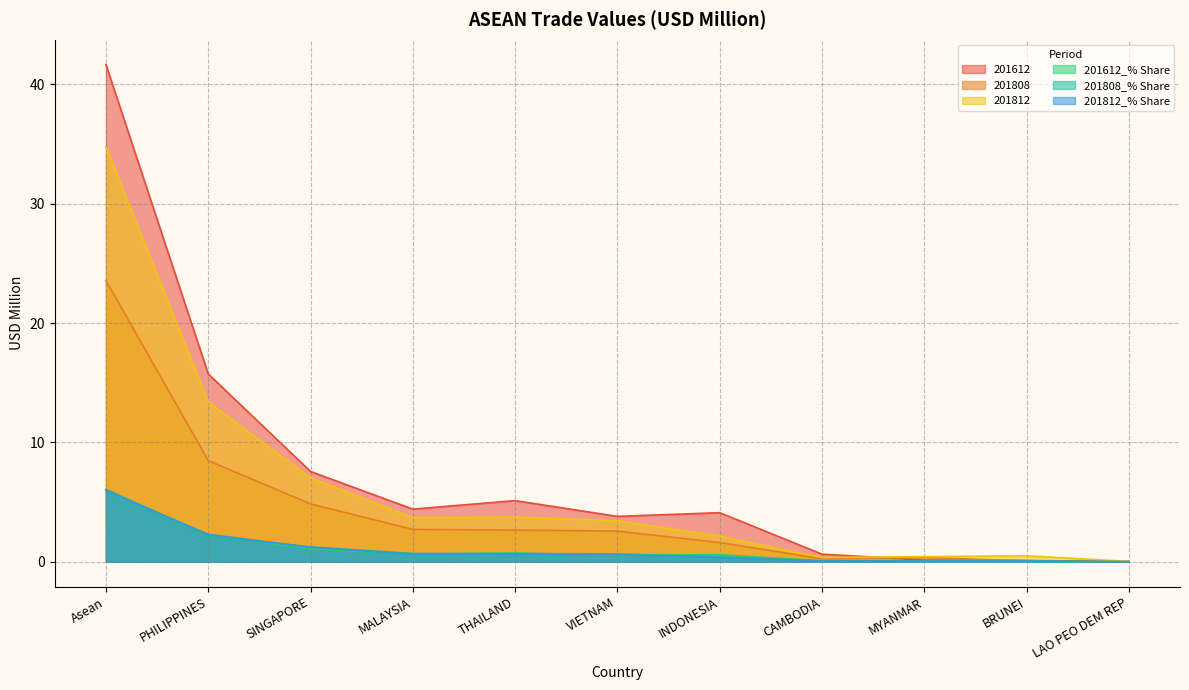

How many lines are shown in the chart?

6